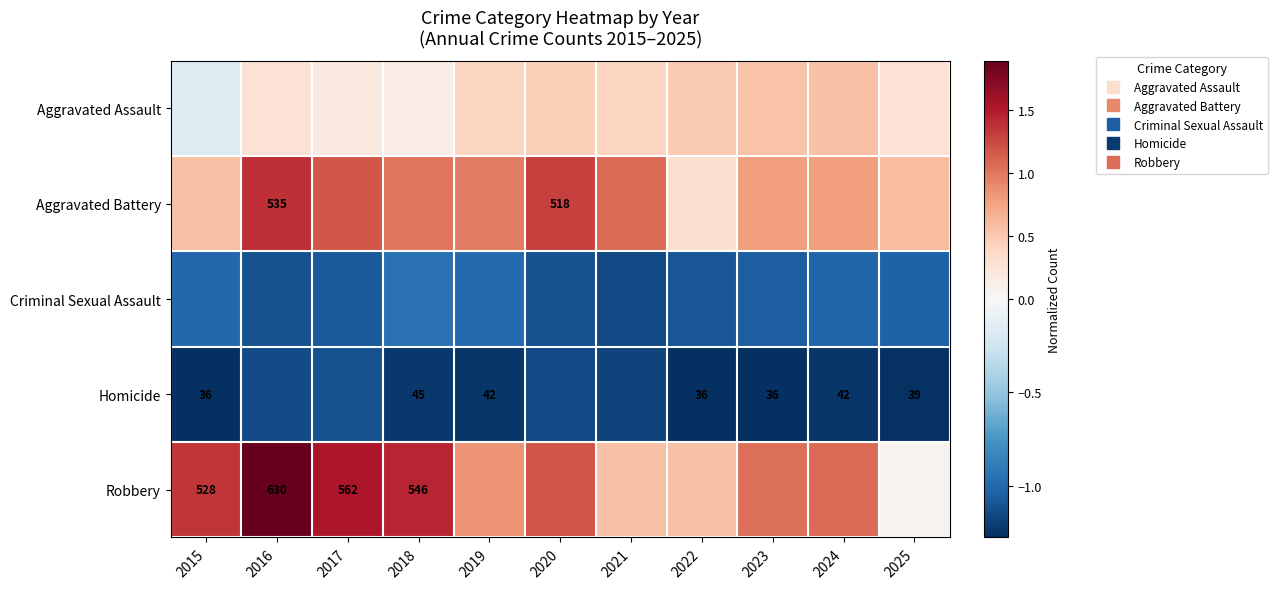

True or false: Robbery has a value of 0.9 at 2021.

False